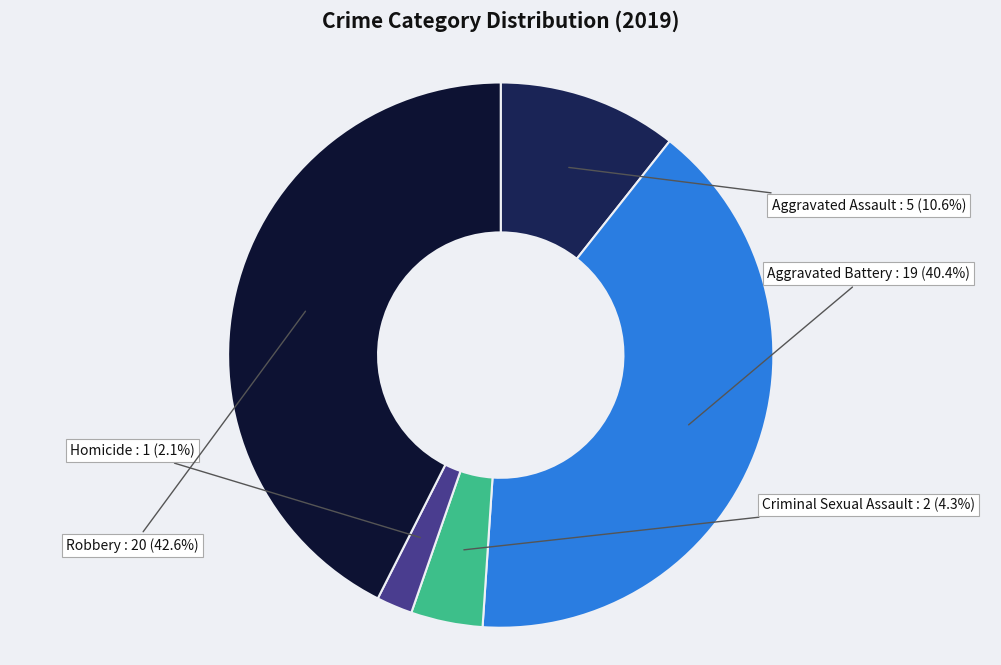

How many slices are in this pie chart?

5